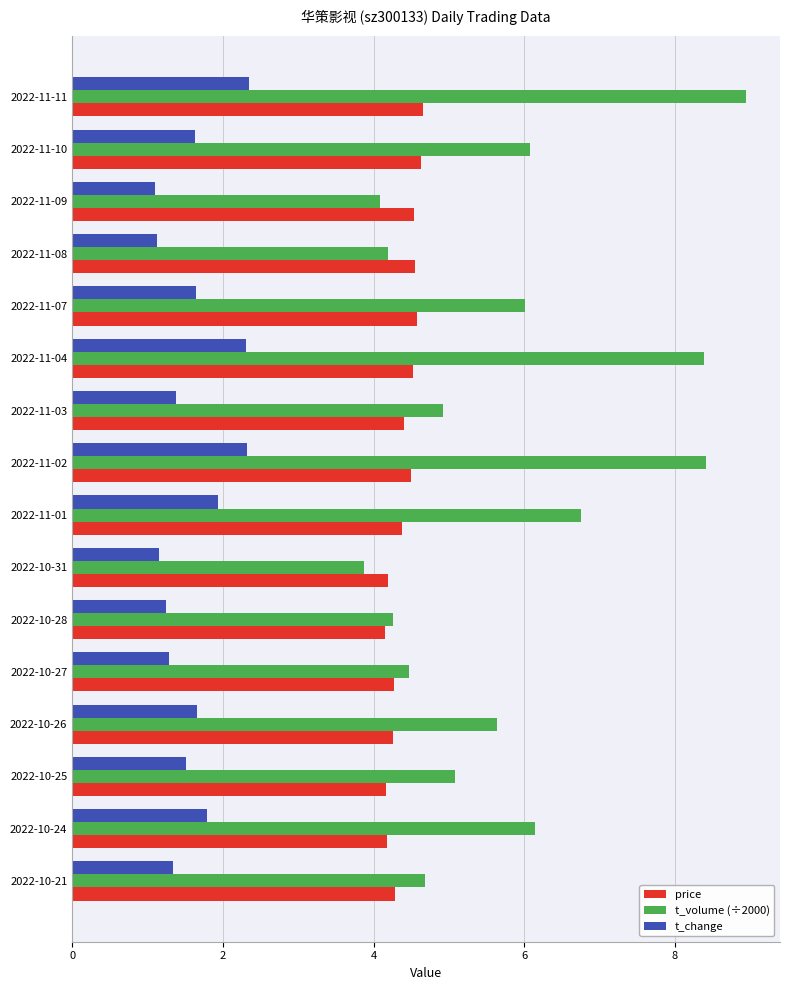

What is the difference between the highest and lowest values at 2022-10-27?

3.2